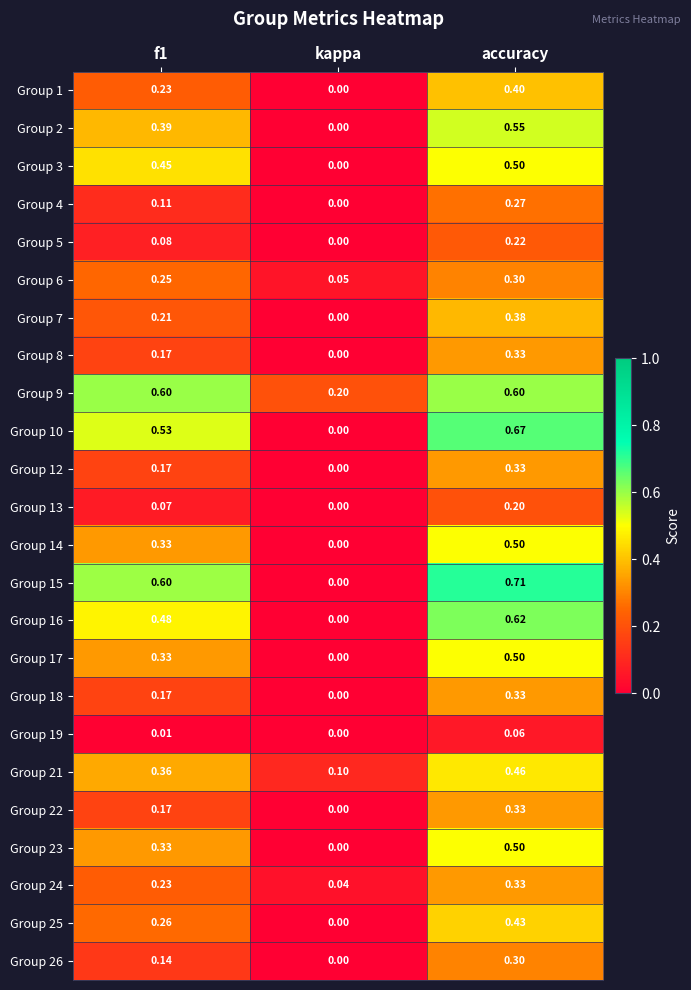

Which category has the lowest value in the Group 16 series?

kappa